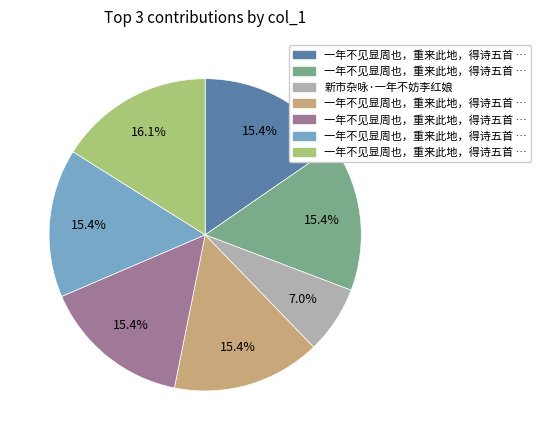

Count the number of slices in the pie.

7